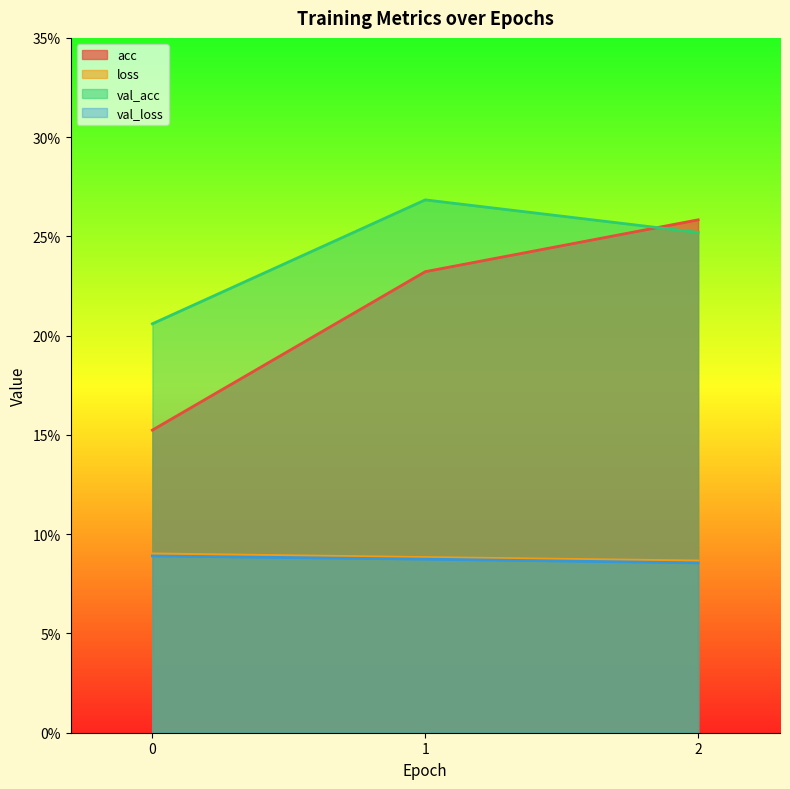

Is it true that loss equals 0.1 at 2?

True